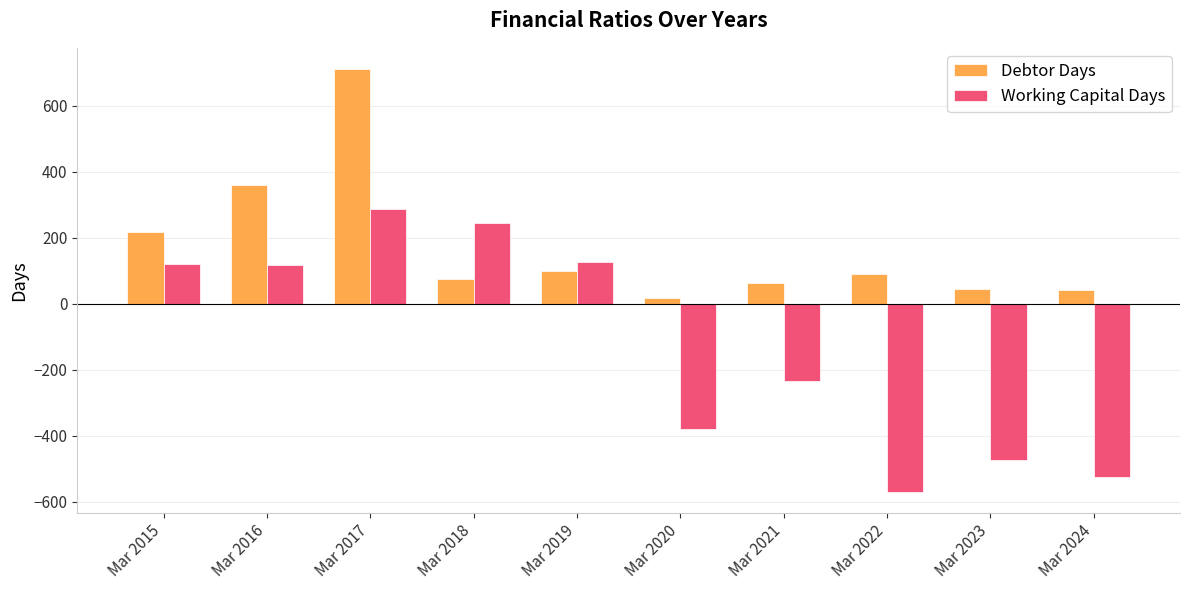

What is the value of the Working Capital Days bar at the 2nd from the left?

119